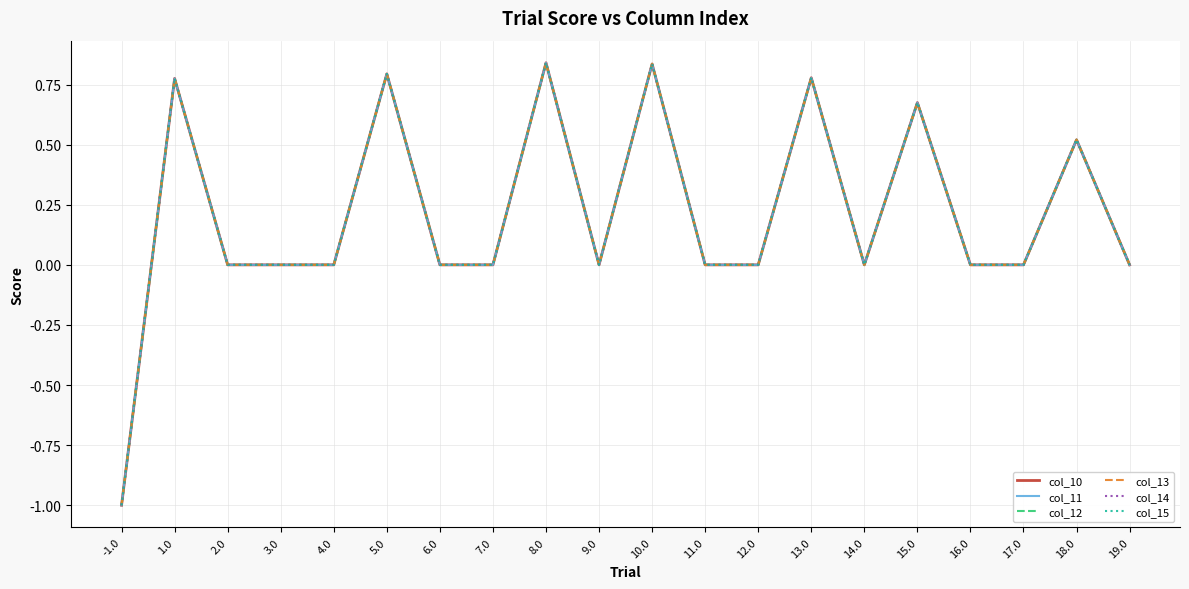

Is this an area chart (filled region under the line)?

No